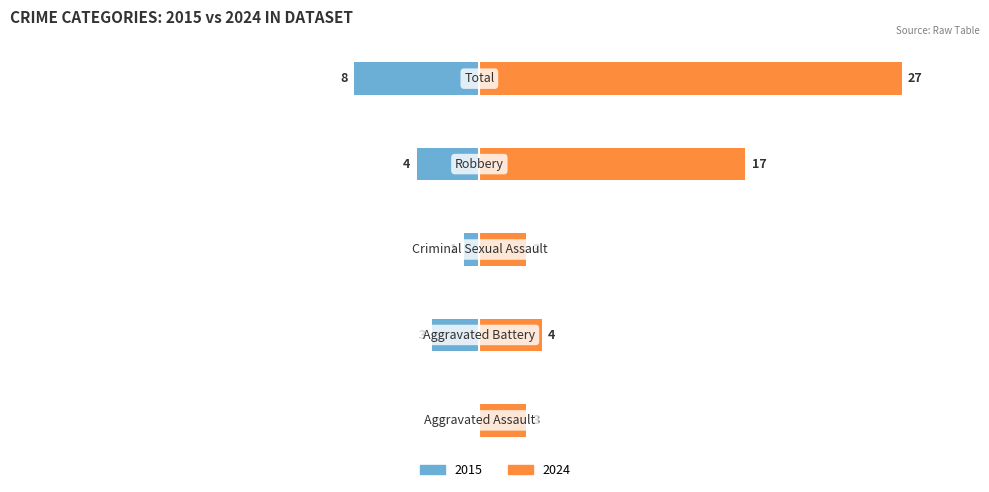

At Criminal Sexual Assault, list the series in order from largest to smallest.

2024, 2015